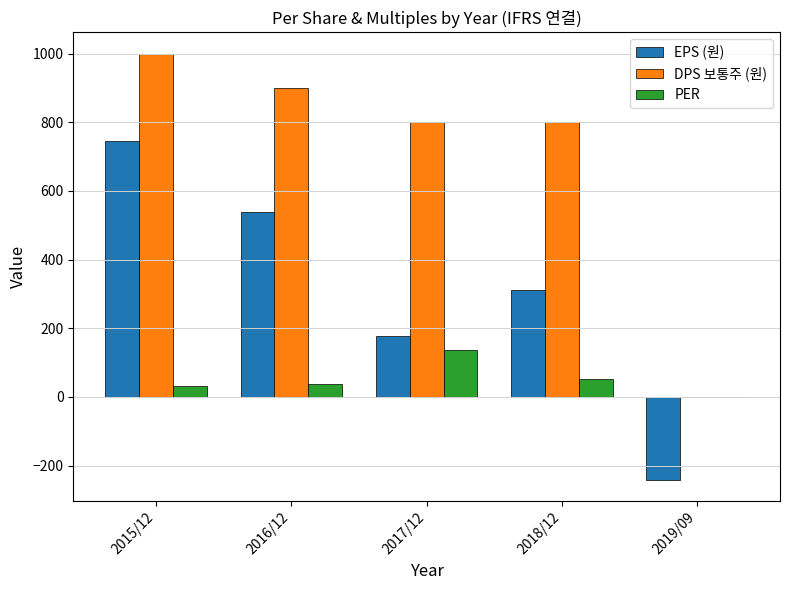

What is the total value across all series at 2017/12?

1113.4